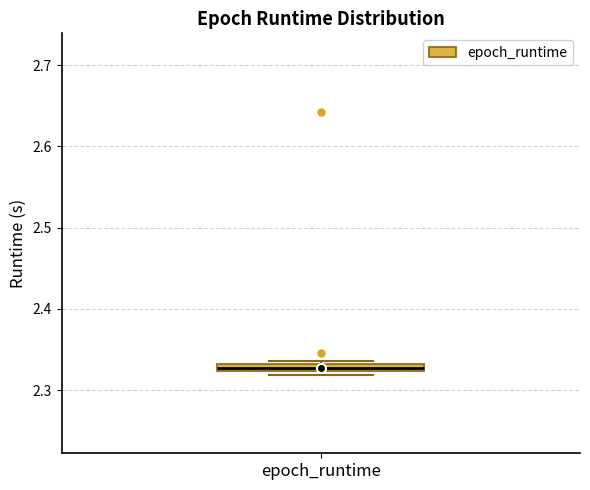

Where is the lower edge of the box for epoch_runtime on the y-axis? The values are not printed on the chart, so give them approximately, as read against the axis.

2.32